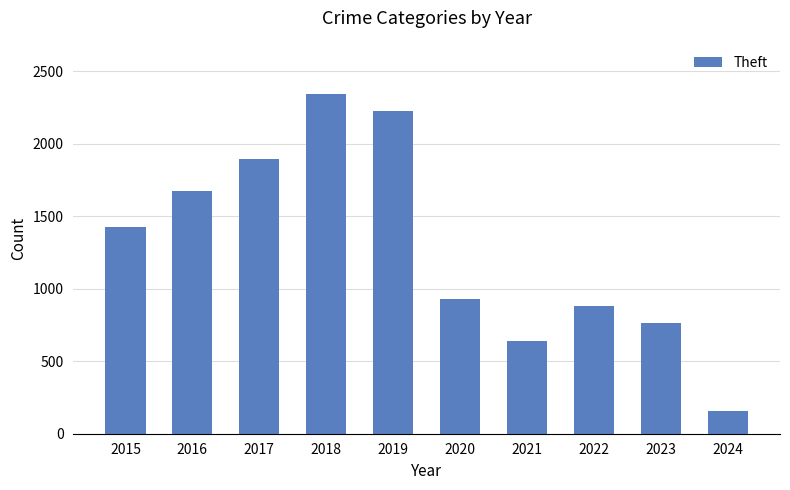

What is the value of the 3rd bar from the left?

1896